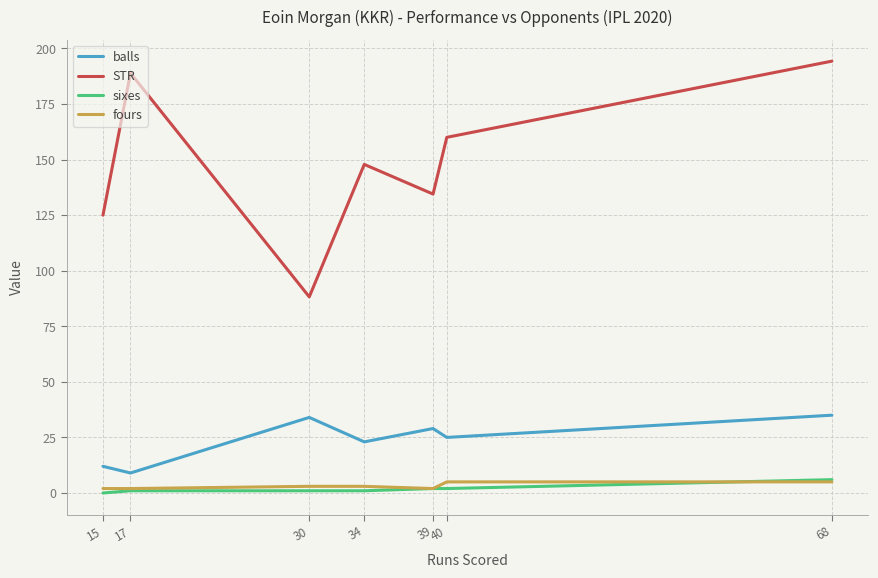

What are all the series names shown in the legend?

balls, STR, sixes, fours